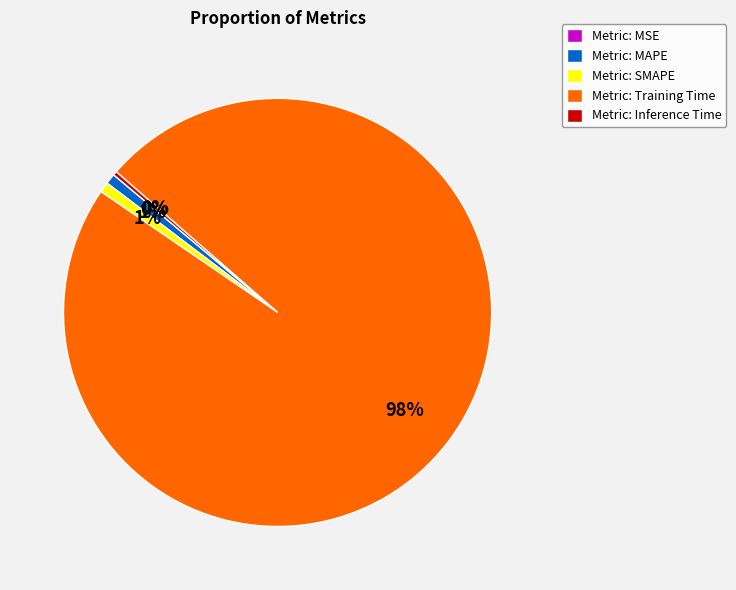

To the nearest percent, what is the average slice percentage?

20%